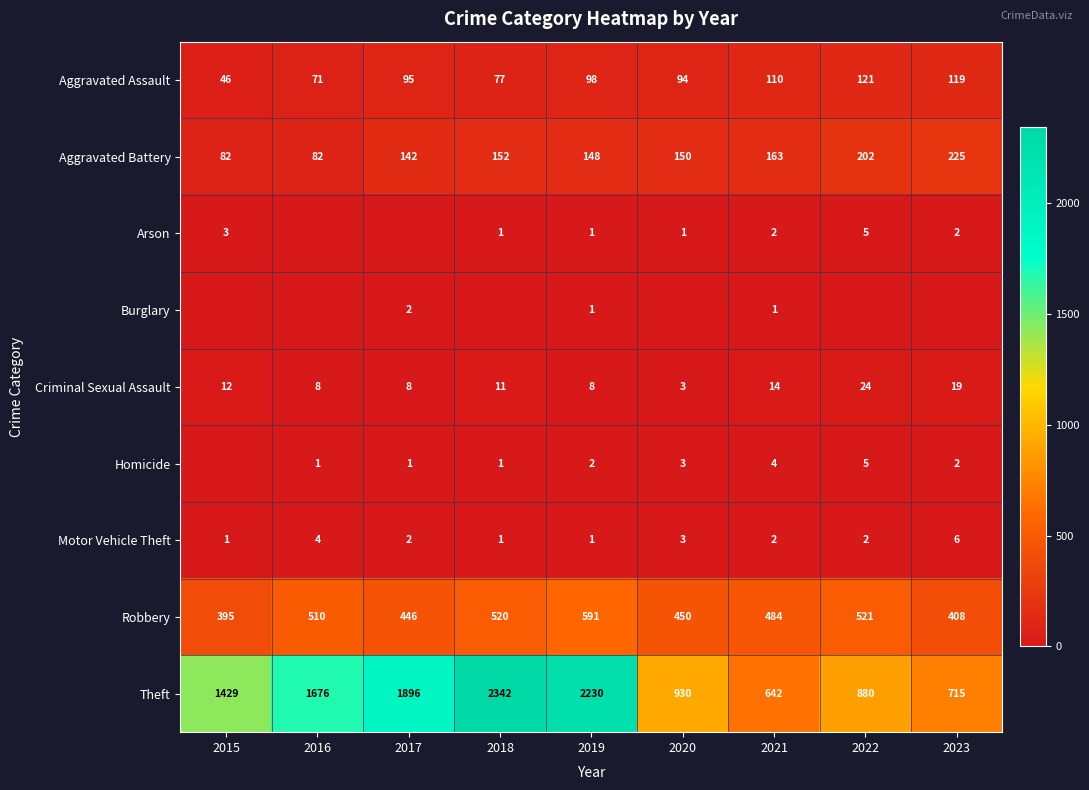

Read the Robbery value at 2018.

520